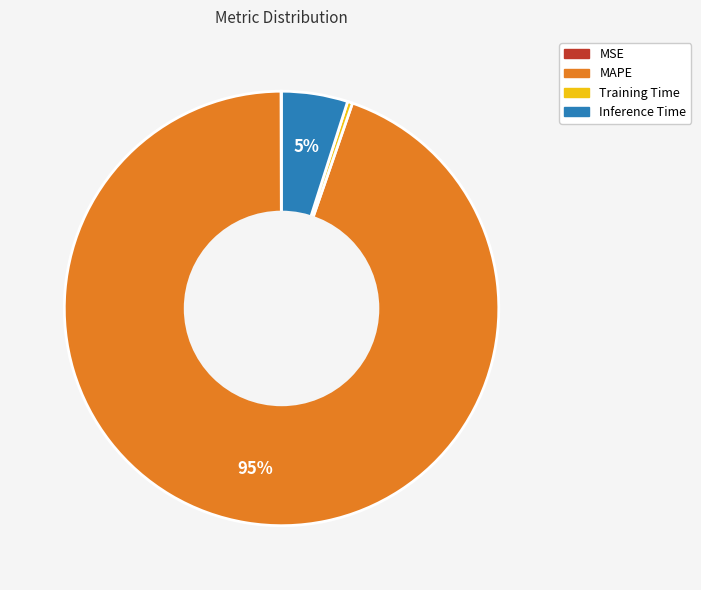

Which category has the biggest portion of the pie?

MAPE